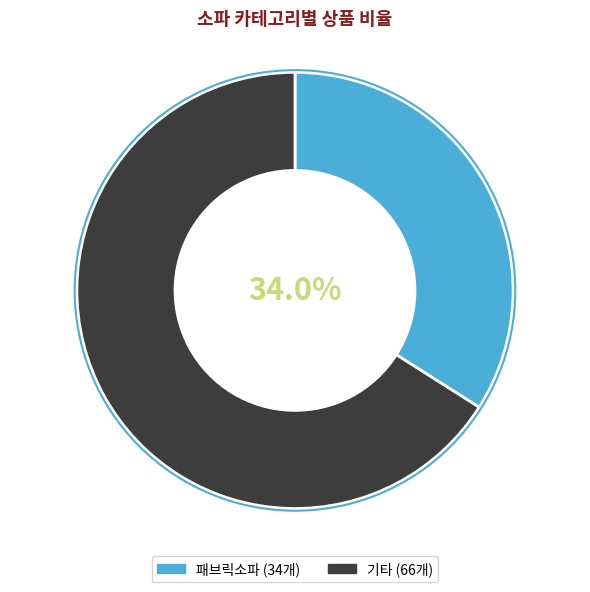

How many slices are in this pie chart?

2